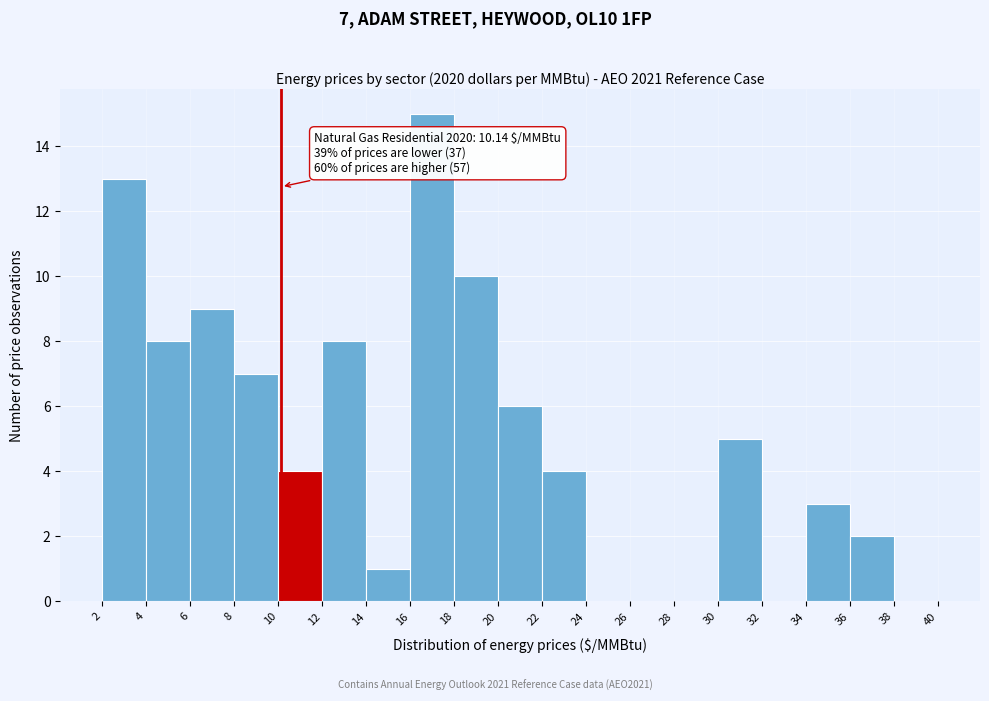

Over which range of the x-axis is the bar tallest?

16 to 18